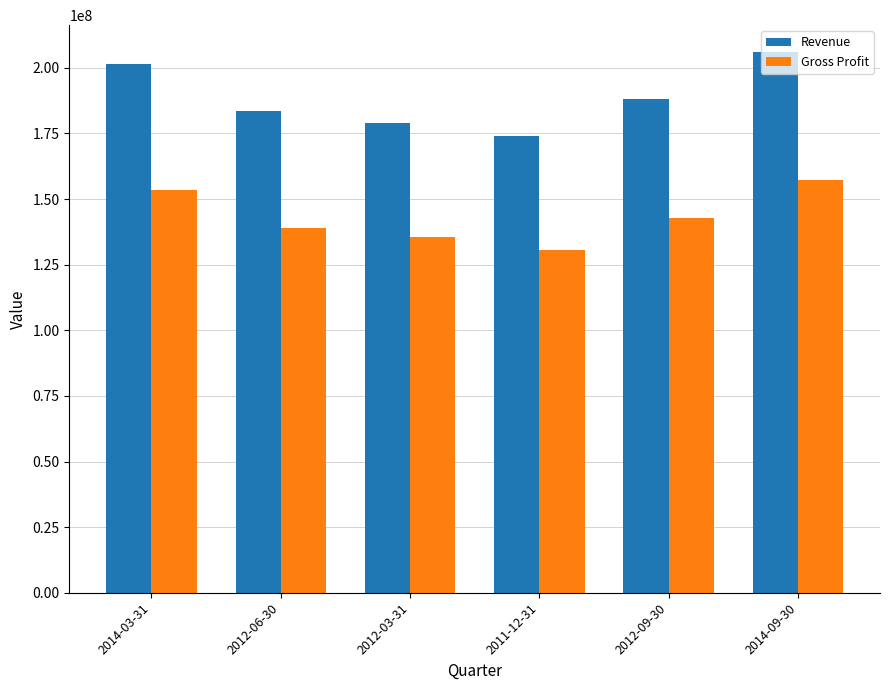

At 2012-03-31, list the series in order from smallest to largest.

Gross Profit, Revenue